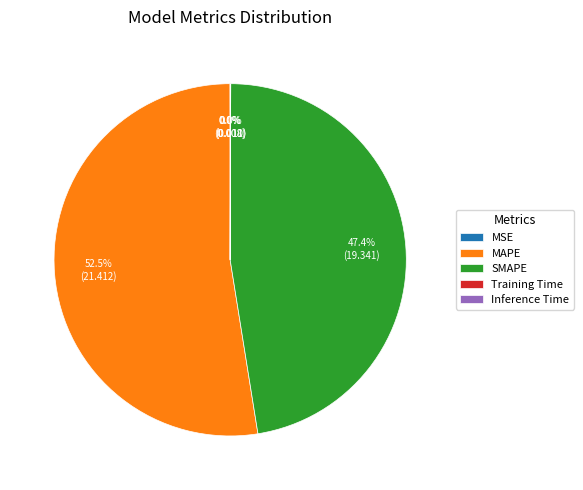

To the nearest percent, what is the average slice percentage?

20%